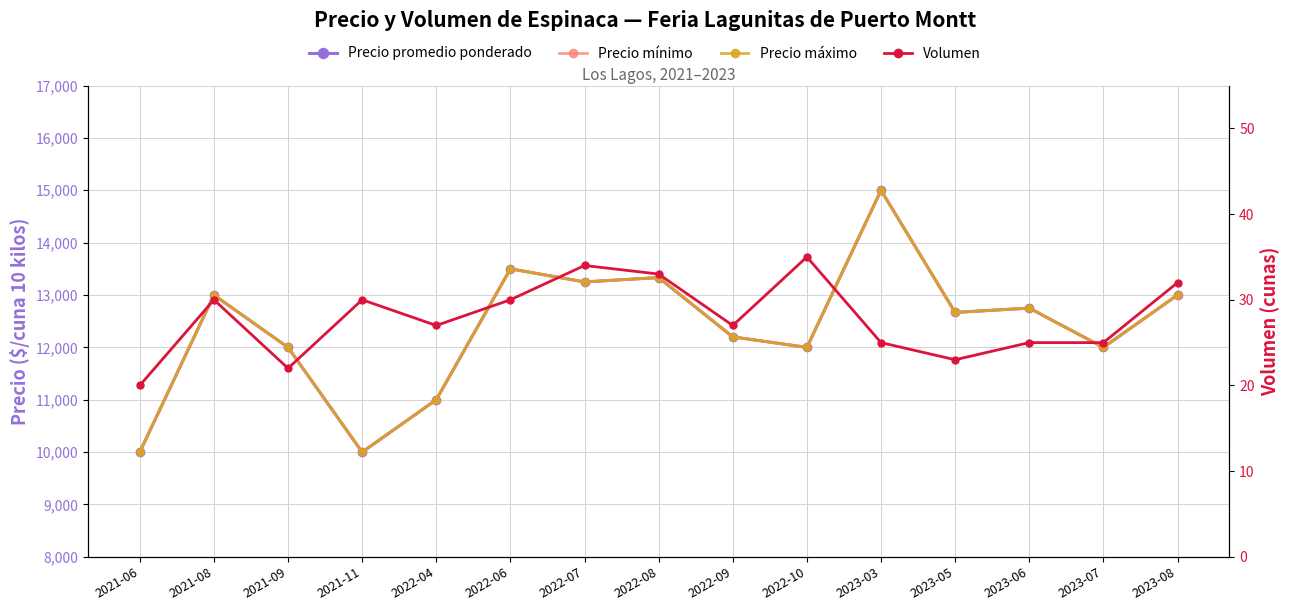

At which category does Precio mínimo reach its first local valley?

2021-11